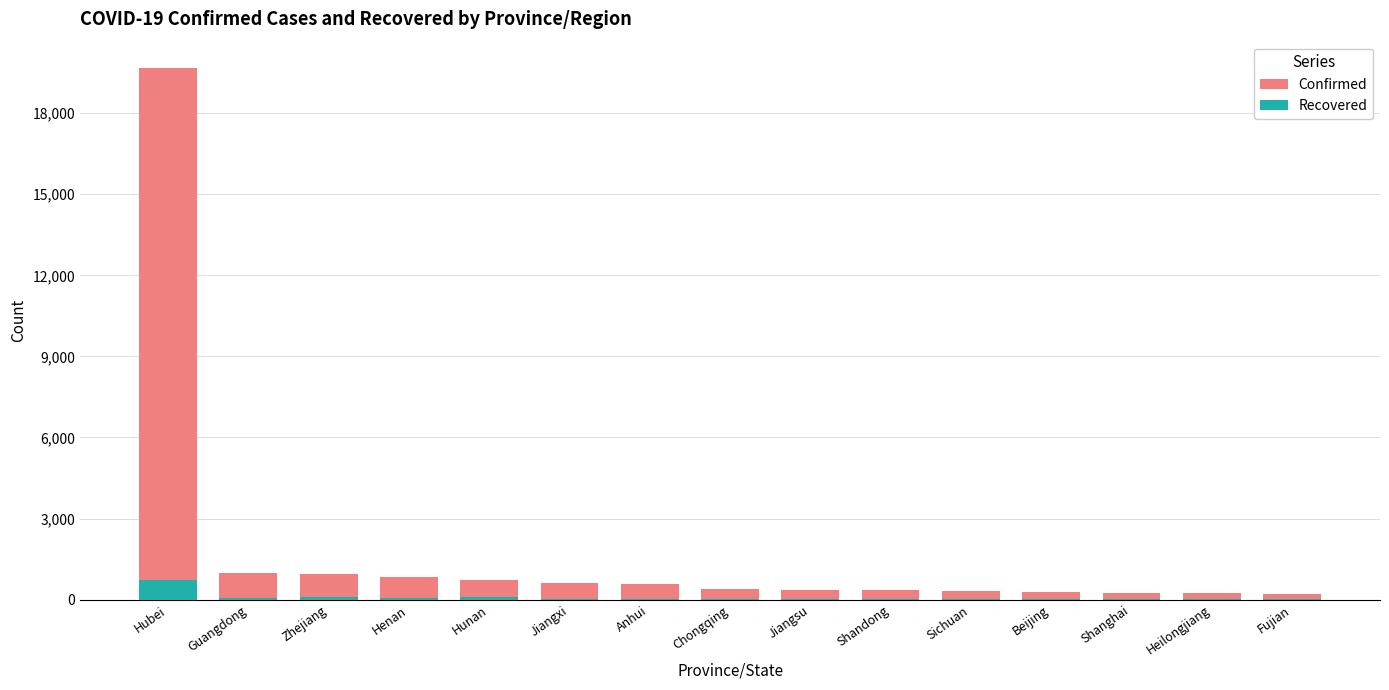

How many bars are there in total?

30